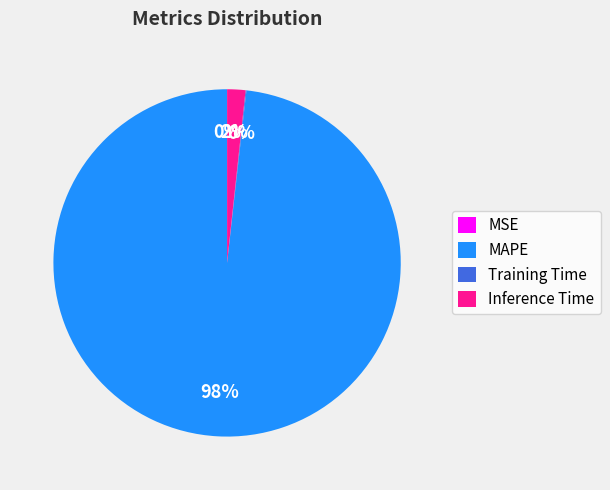

Does any single category account for the majority?

Yes